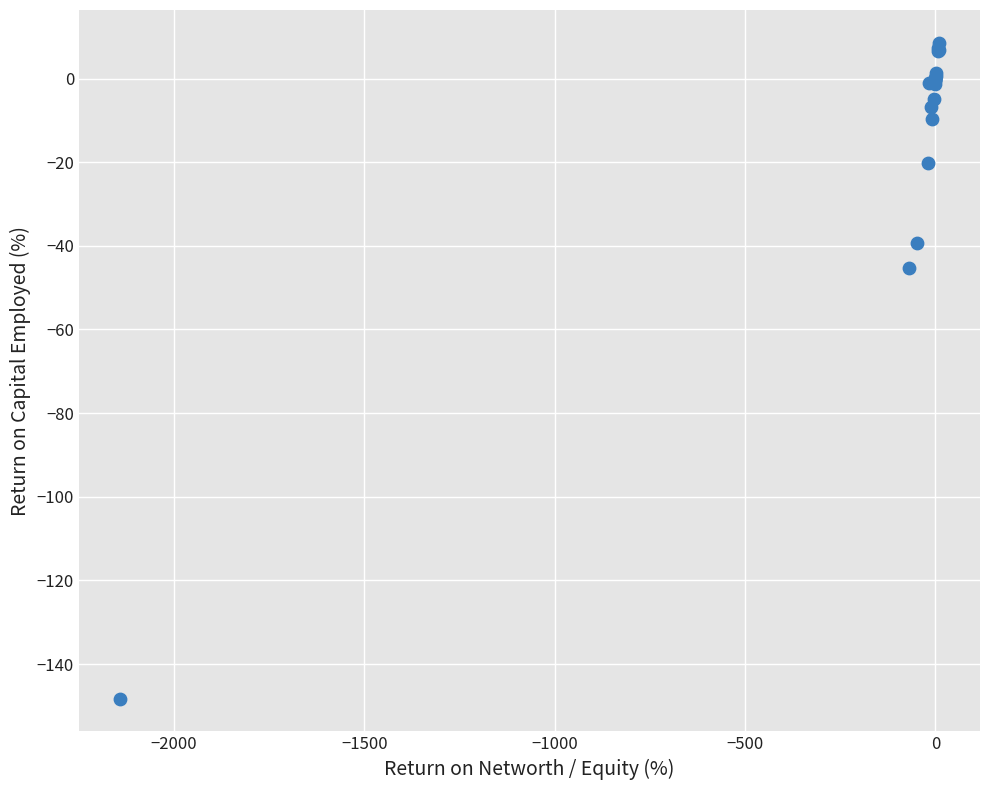

What Y value in the scatter plot is closest to -69?

-45.4